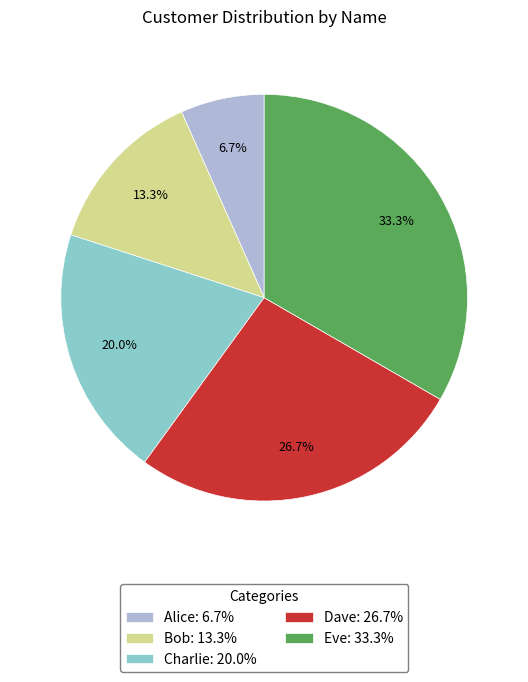

To the nearest percent, what is the difference between the largest and smallest slice percentages?

27%